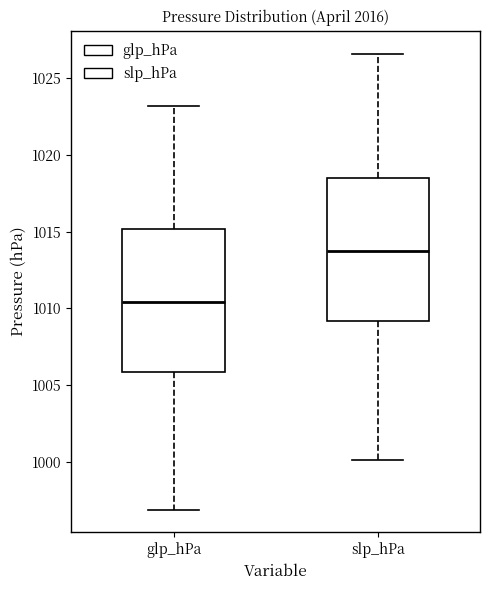

Reading left to right, read every box against the y-axis: the position of its median line, the range the box covers, and the ends of its whiskers. The values are not printed on the chart, so give them approximately, as read against the axis.

glp_hPa: median 1010.5, box 1006.0 to 1015.0, whiskers 997.0 to 1023.0
slp_hPa: median 1014.0, box 1009.0 to 1018.5, whiskers 1000.0 to 1026.5